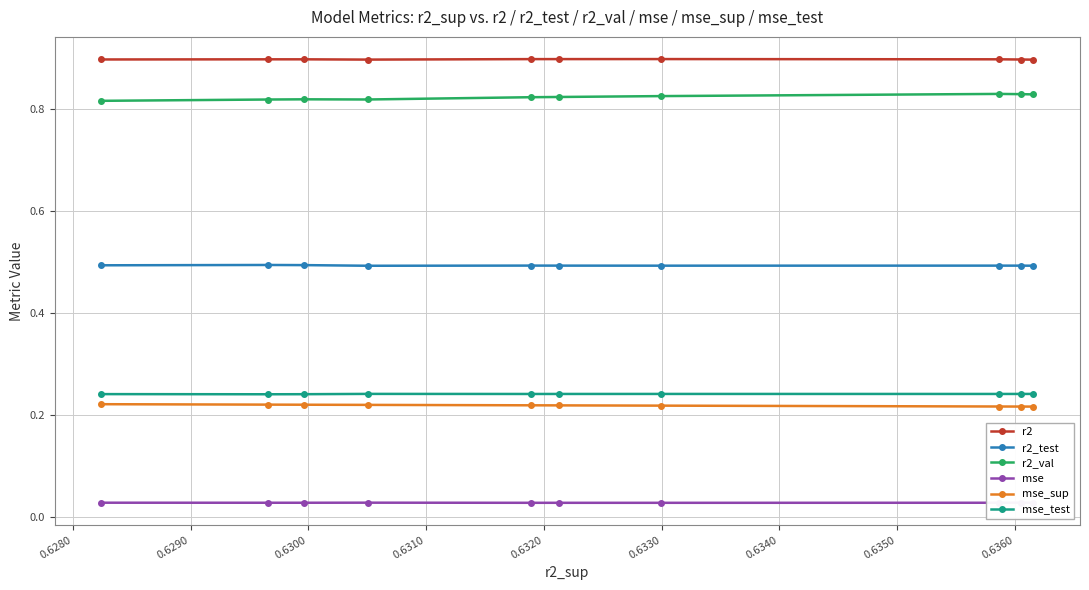

What is the lowest value of the r2 series?

0.9